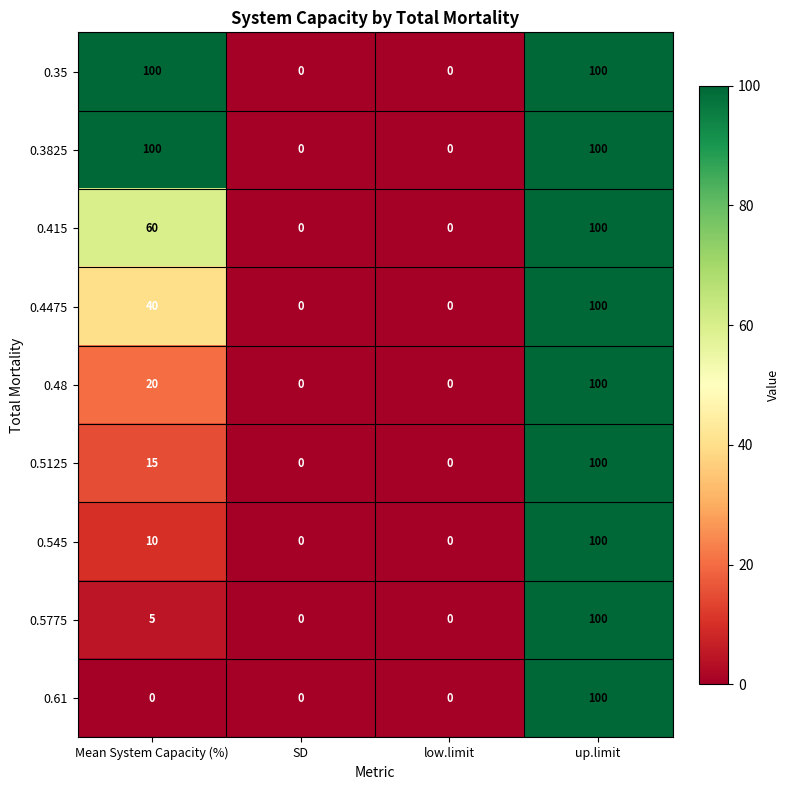

Which category has the highest value in the 0.61 series?

up.limit